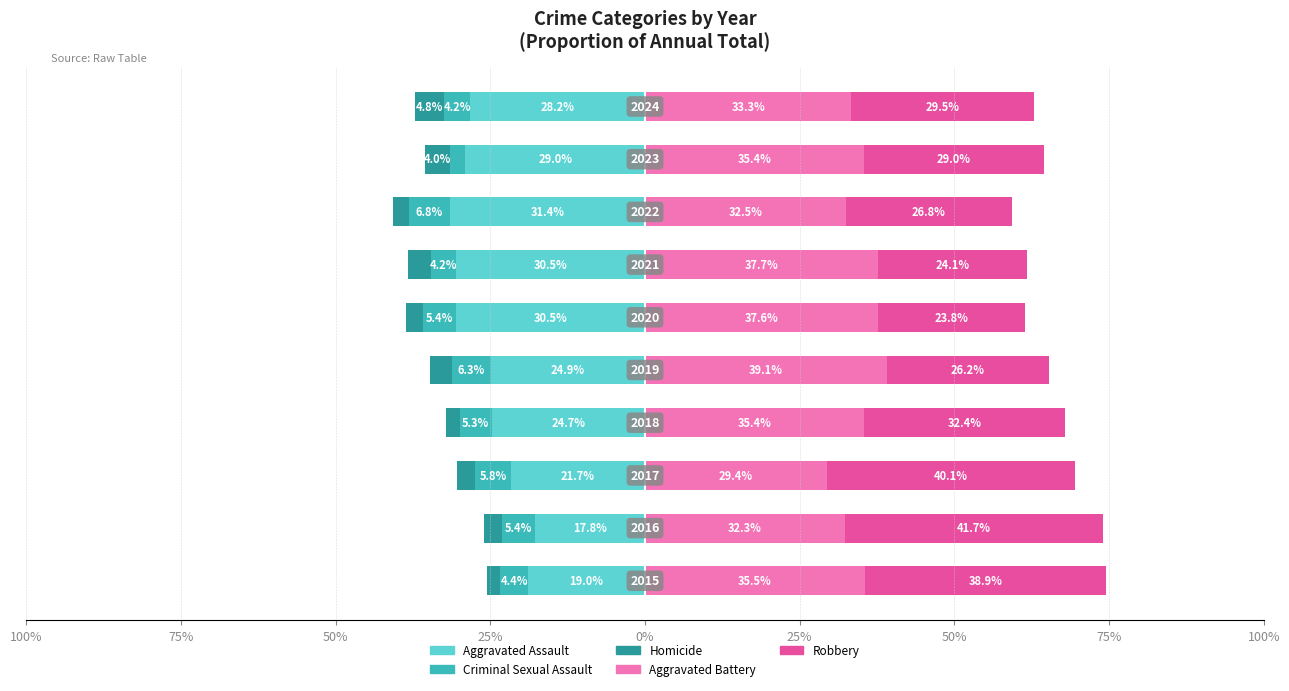

How many distinct data groups are displayed?

5